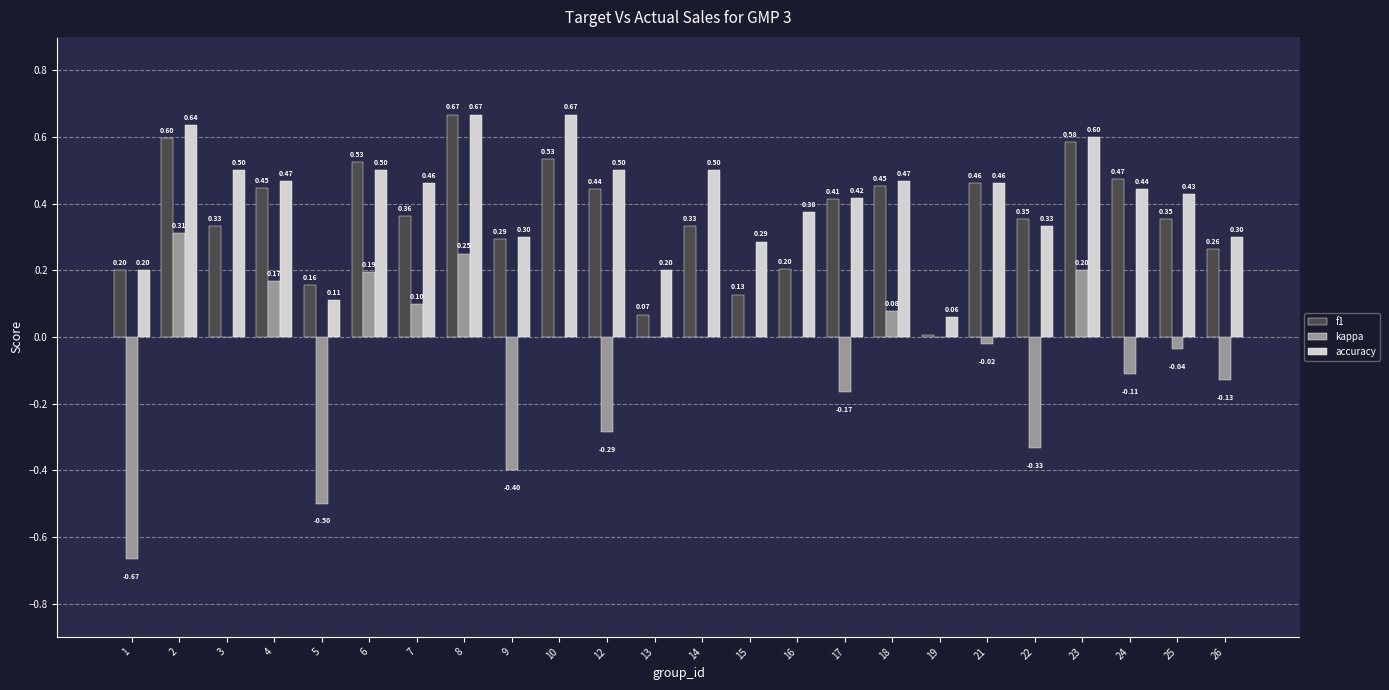

How many groups of bars are there?

24